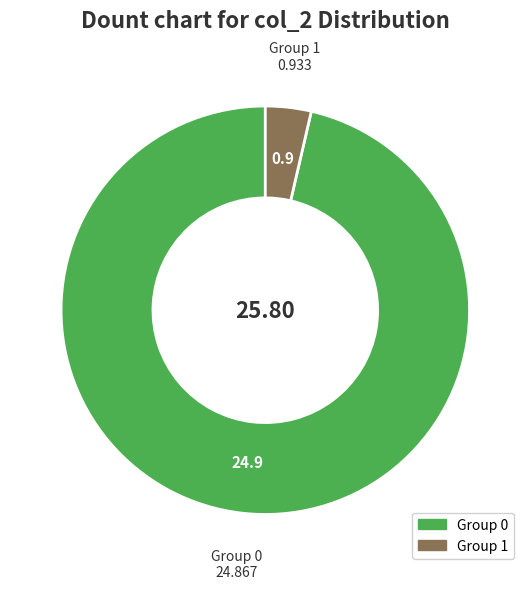

How many slices are in this pie chart?

2